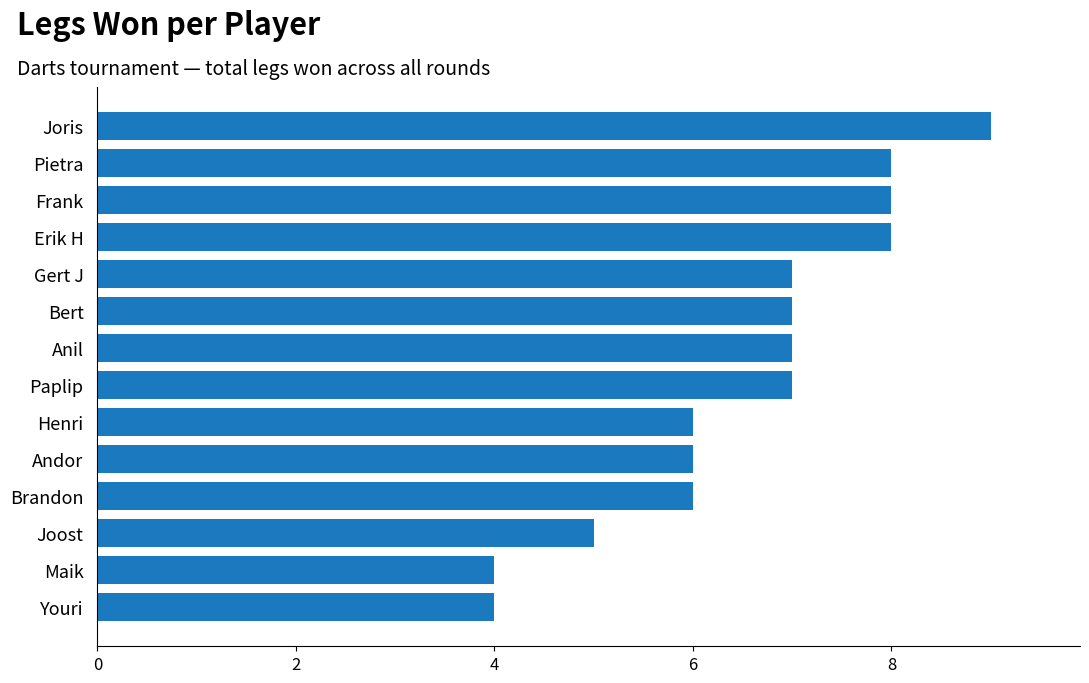

Read the value at Joris.

9